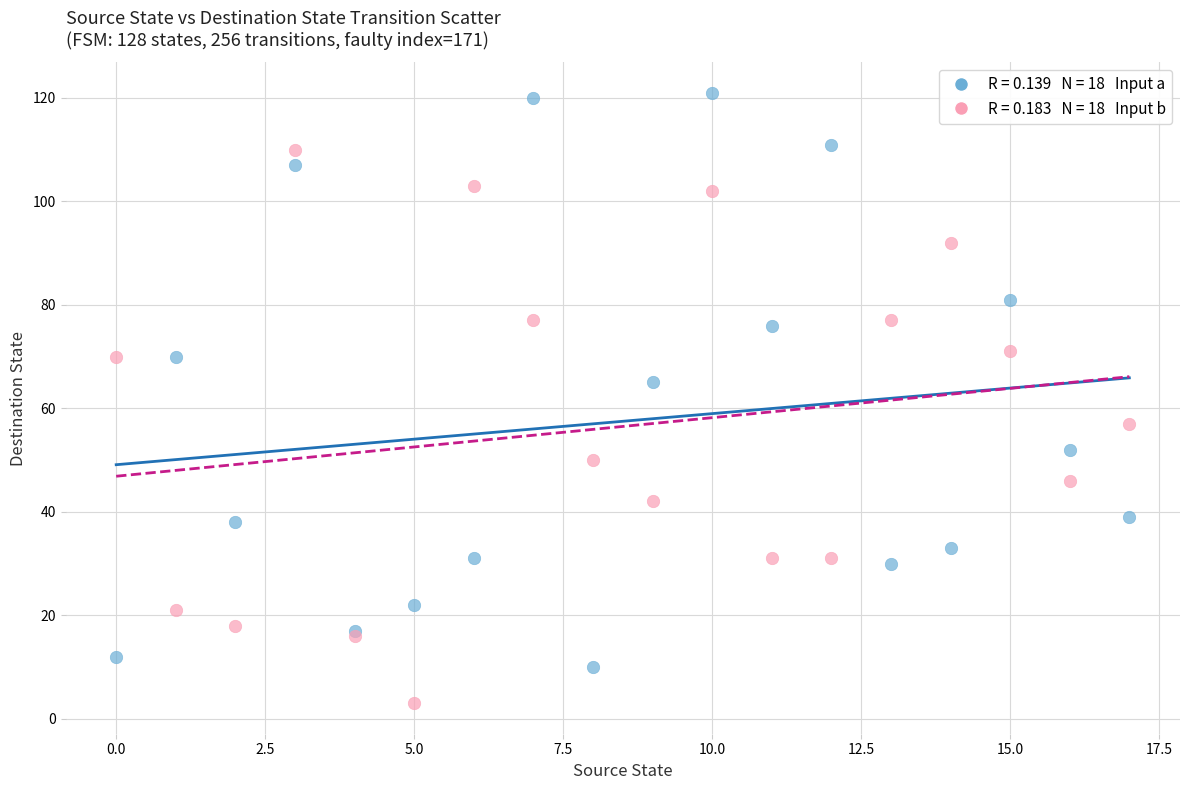

Across all series, what Y value is closest to 62?

65